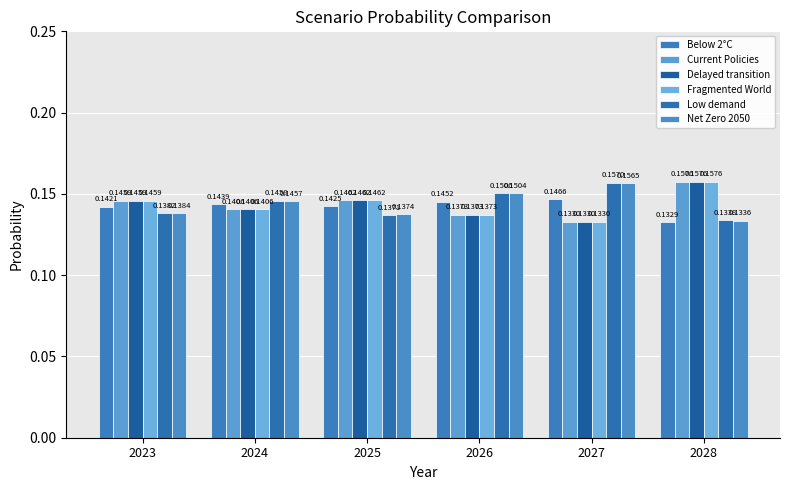

True or false: Below 2°C has a value of 0.1 at 2025.

False